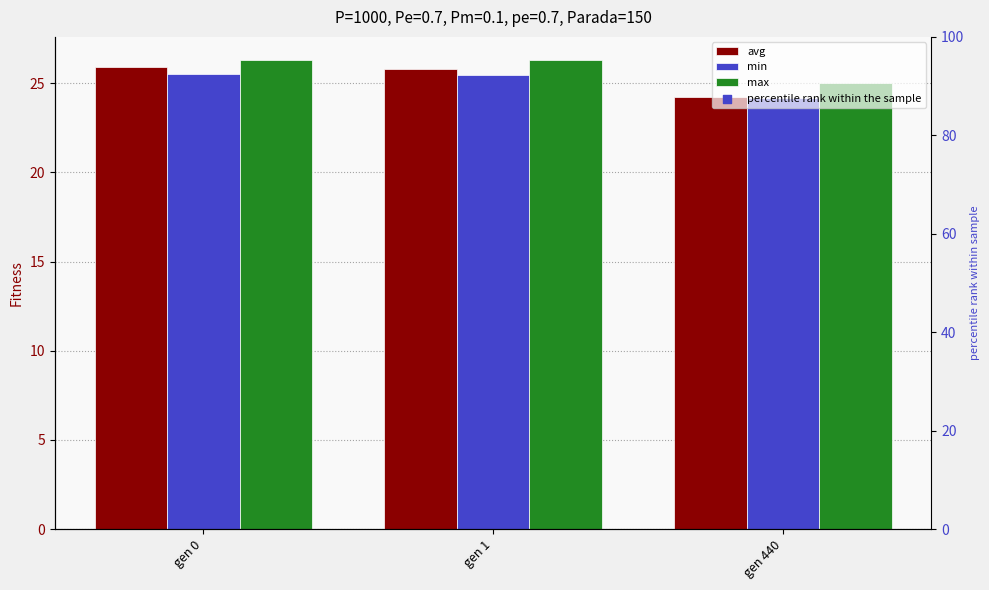

At which category is the sum across all series the highest?

gen 0